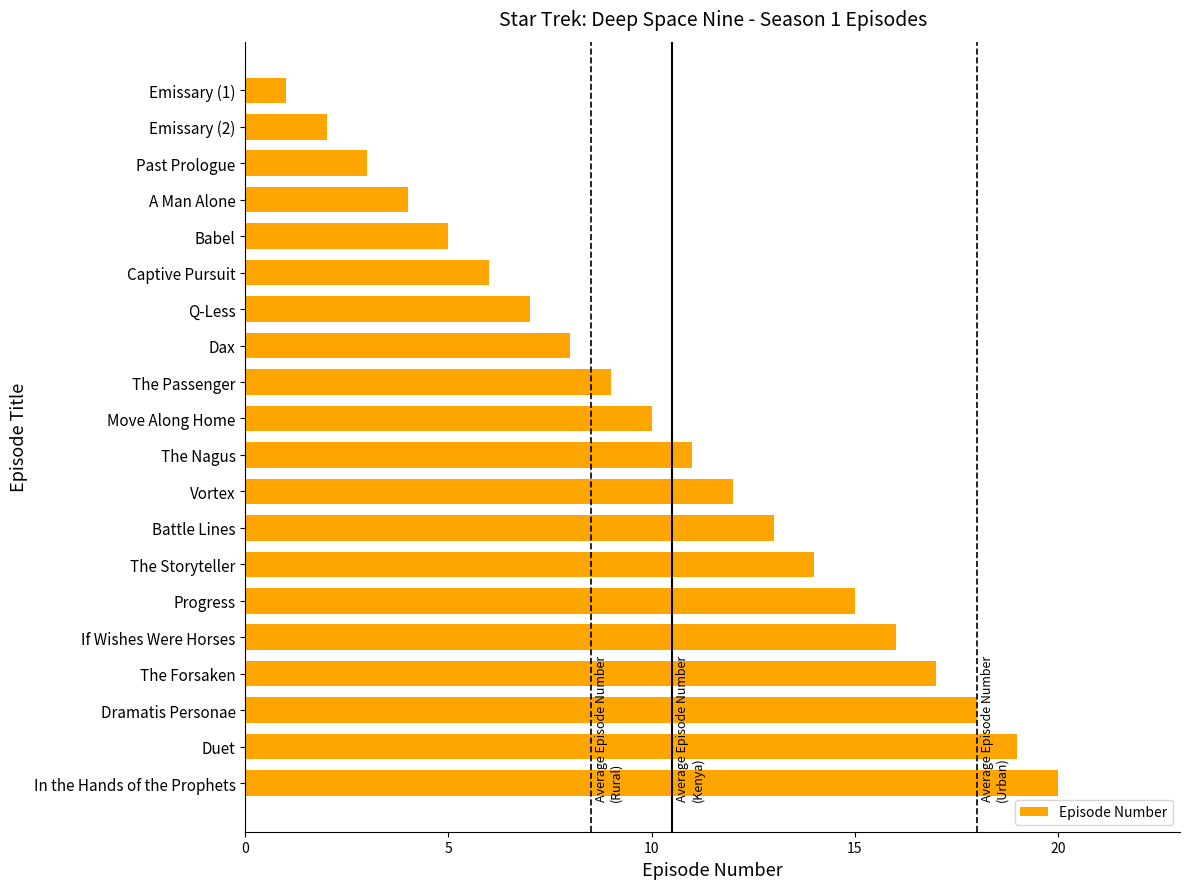

Rank the categories by value from lowest to highest.

Emissary (1), Emissary (2), Past Prologue, A Man Alone, Babel, Captive Pursuit, Q-Less, Dax, The Passenger, Move Along Home, The Nagus, Vortex, Battle Lines, The Storyteller, Progress, If Wishes Were Horses, The Forsaken, Dramatis Personae, Duet, In the Hands of the Prophets